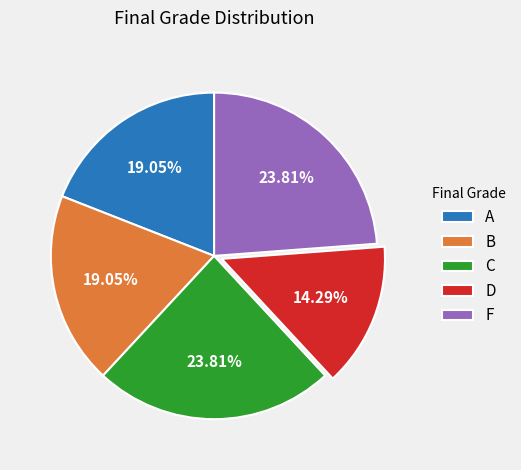

Combined, what portion of the pie is F and B?

42.9%